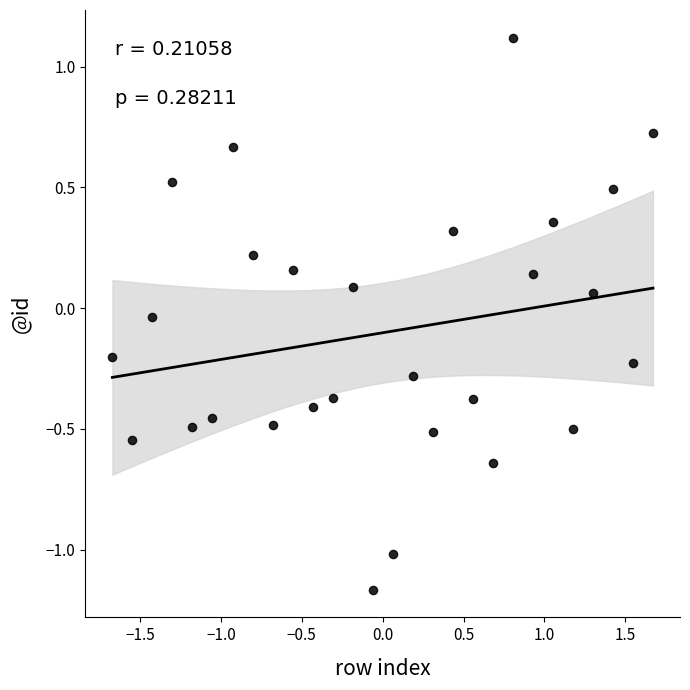

What is the range of X values (max minus min)?

3.3